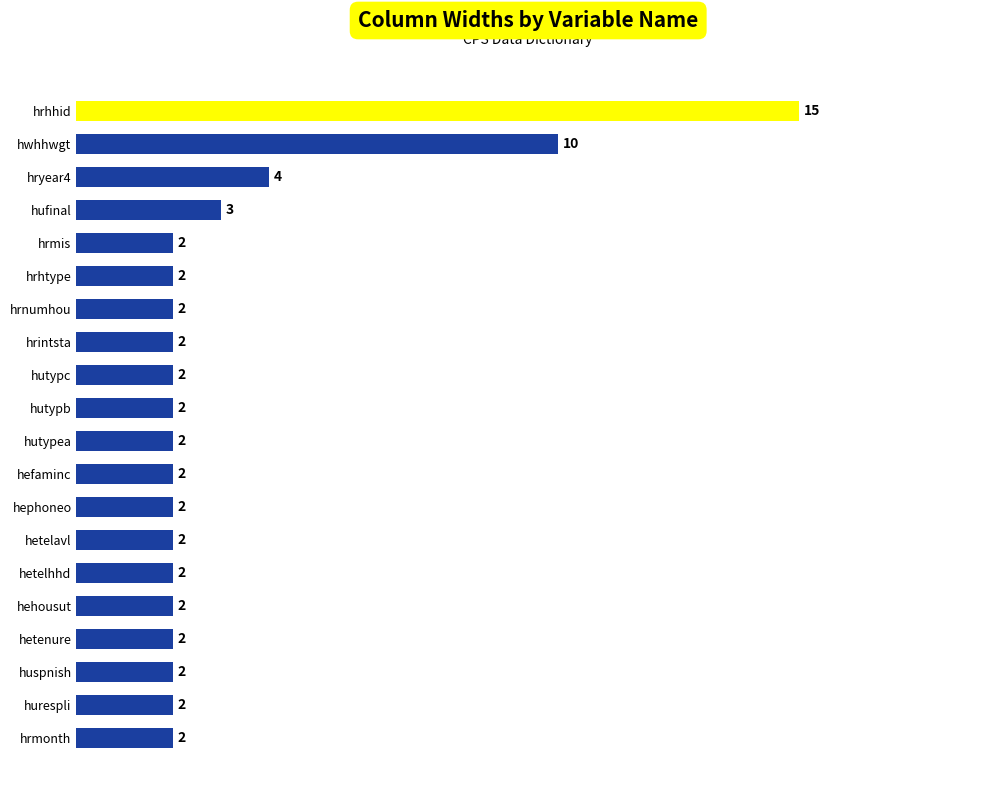

Are the bars horizontal?

Yes